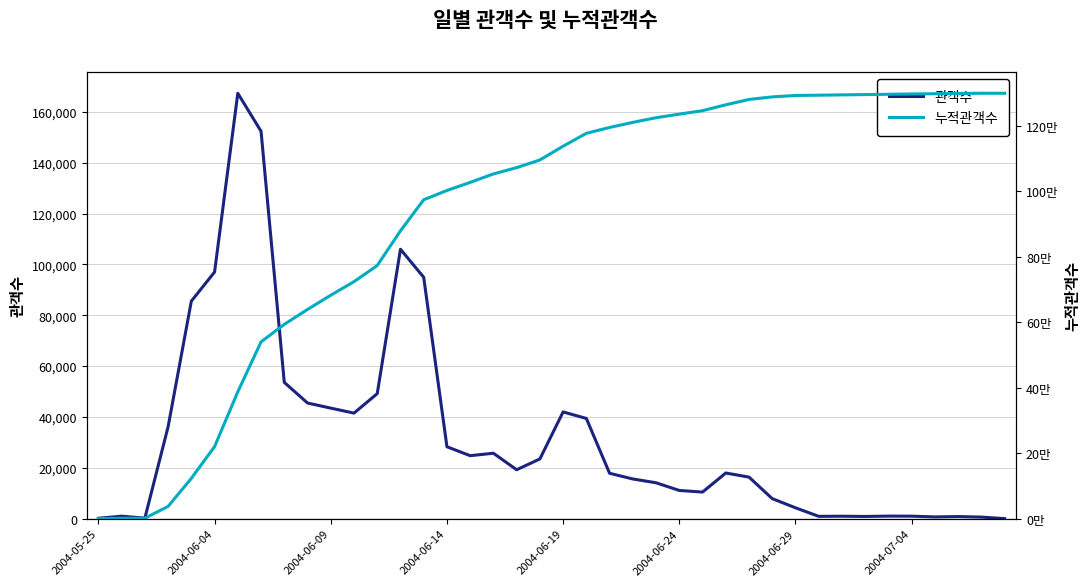

What is the maximum value for 누적관객수?

1298666